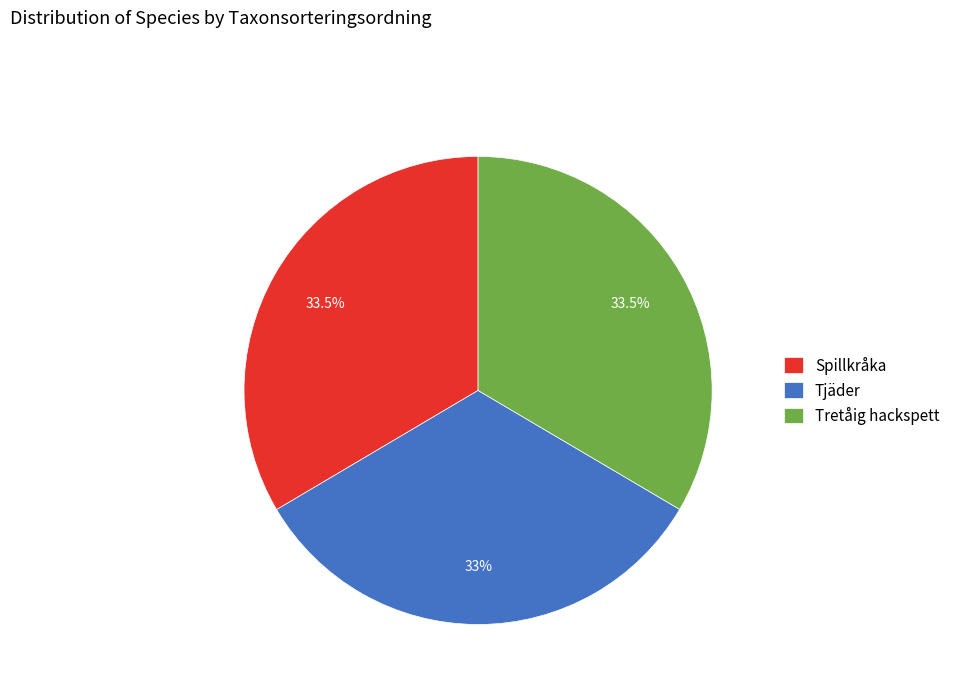

To the nearest percent, what is the average slice percentage?

33%